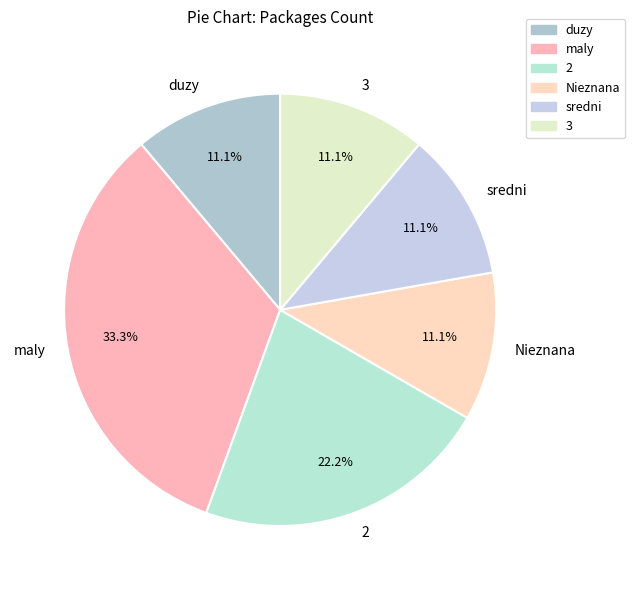

Is Nieznana the majority of the pie?

No